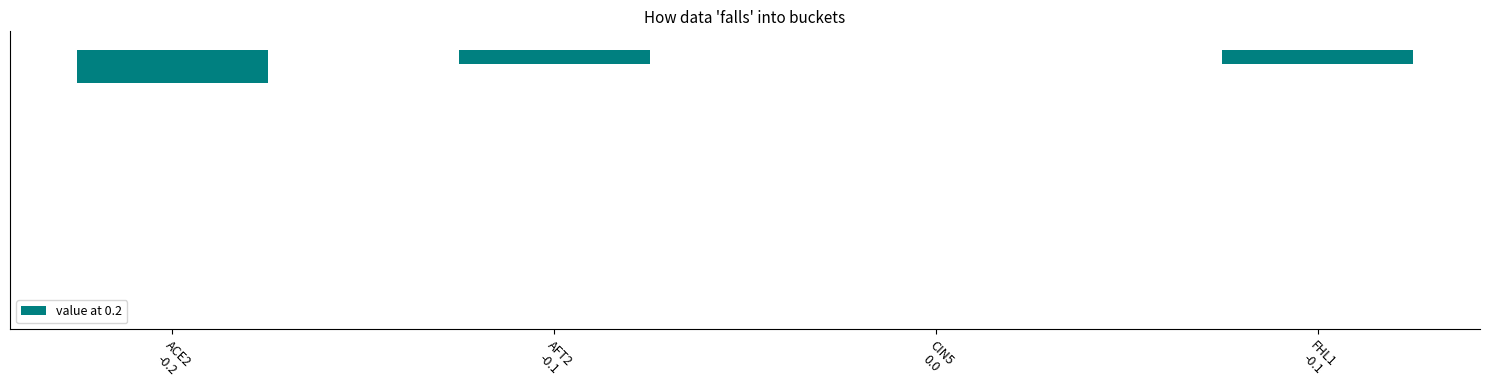

Is it true that the value at AFT2
-0.1 is -0.1?

True